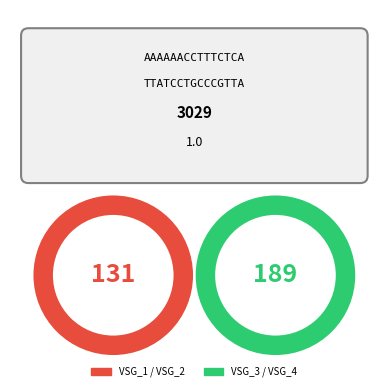

Which slice is the largest?

VSG_4